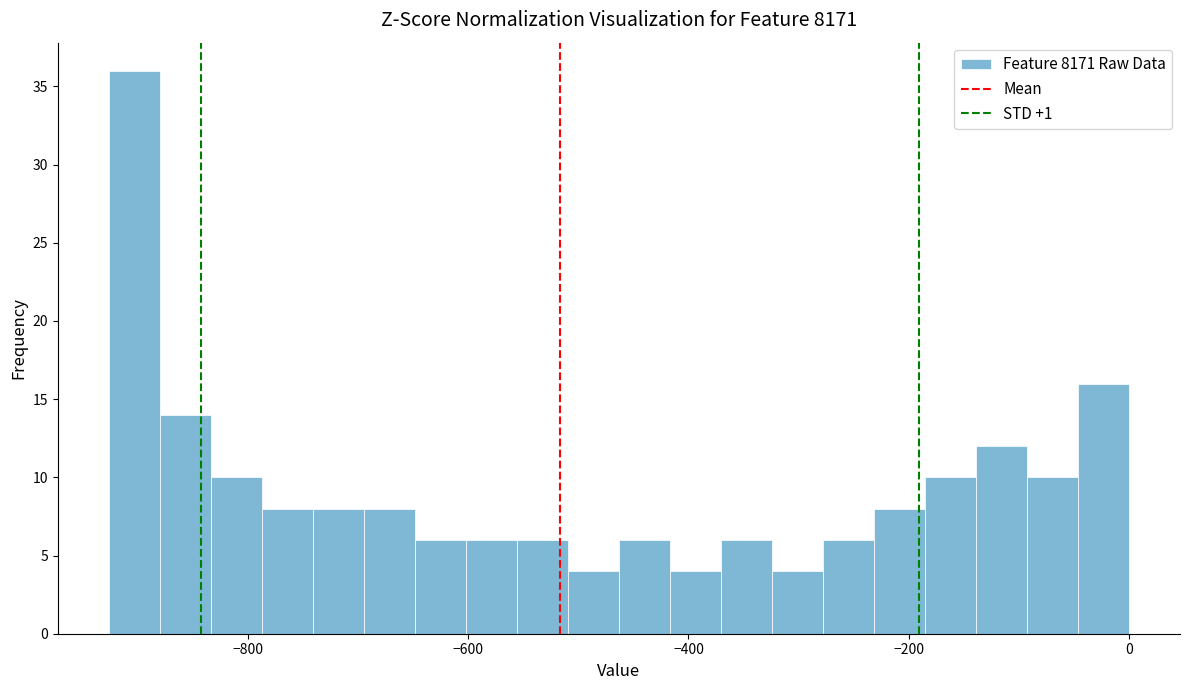

Read against the x-axis, roughly where is the centre of the tallest bar?

-900